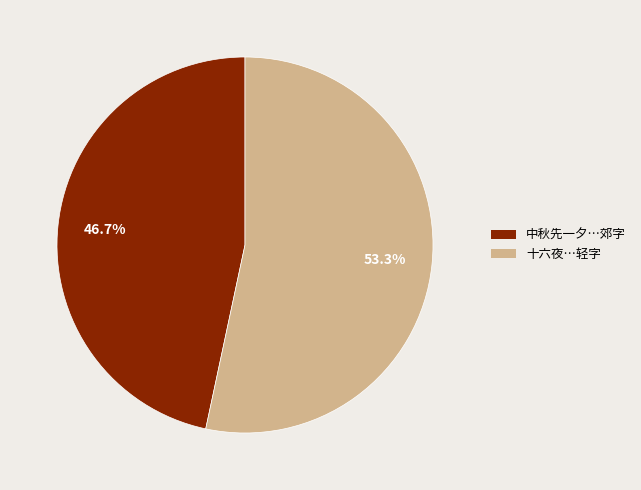

How many segments does this pie chart have?

2